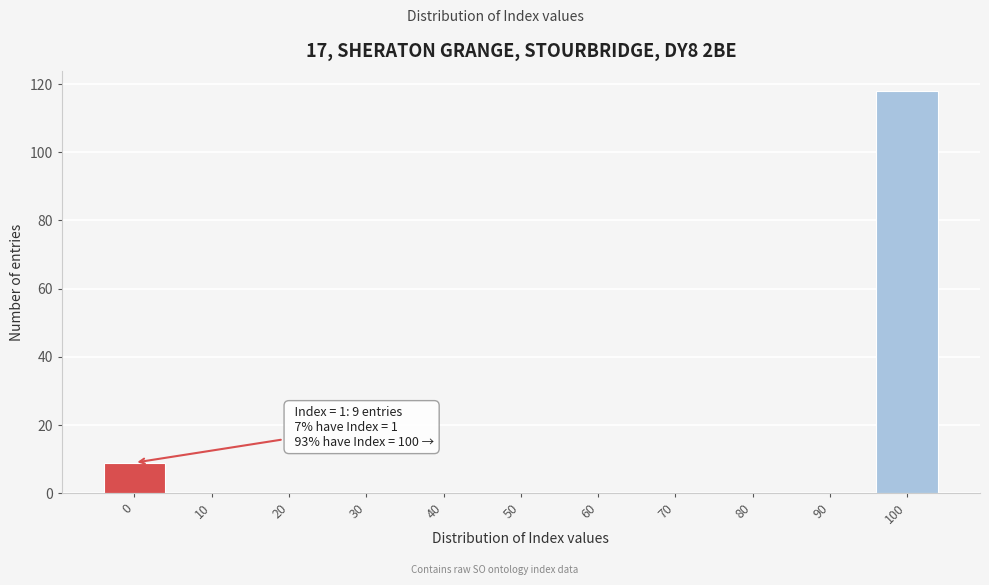

Reading left to right, list all the values displayed in this chart.

0=9	10=0	20=0	30=0	40=0	50=0	60=0	70=0	80=0	90=0	100=118